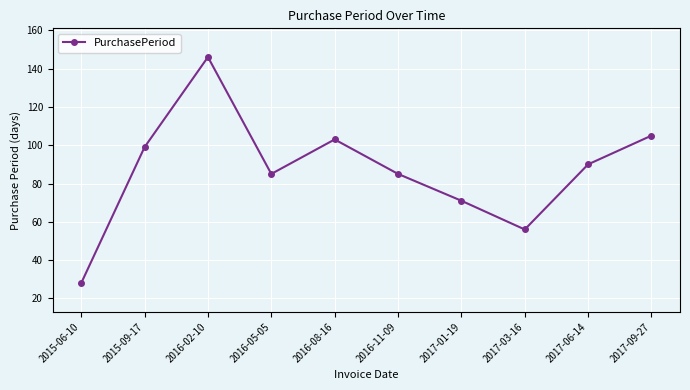

True or false: the data shows 99 at 2015-09-17.

True